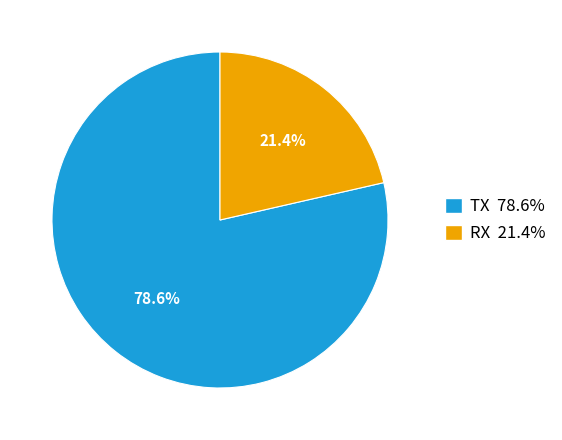

What is the ratio of the value at TX to the value at RX?

3.7